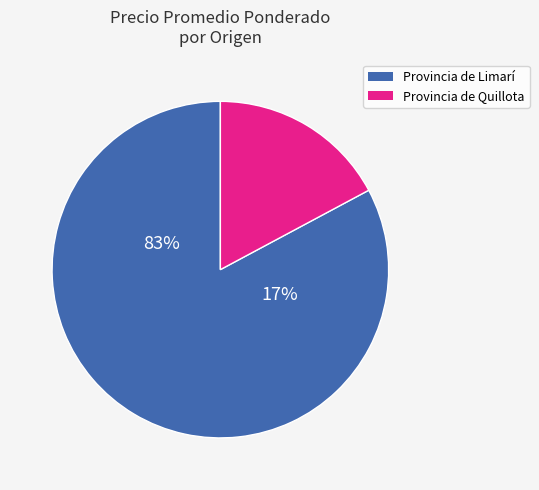

Between 15 and 45, which is larger?

45